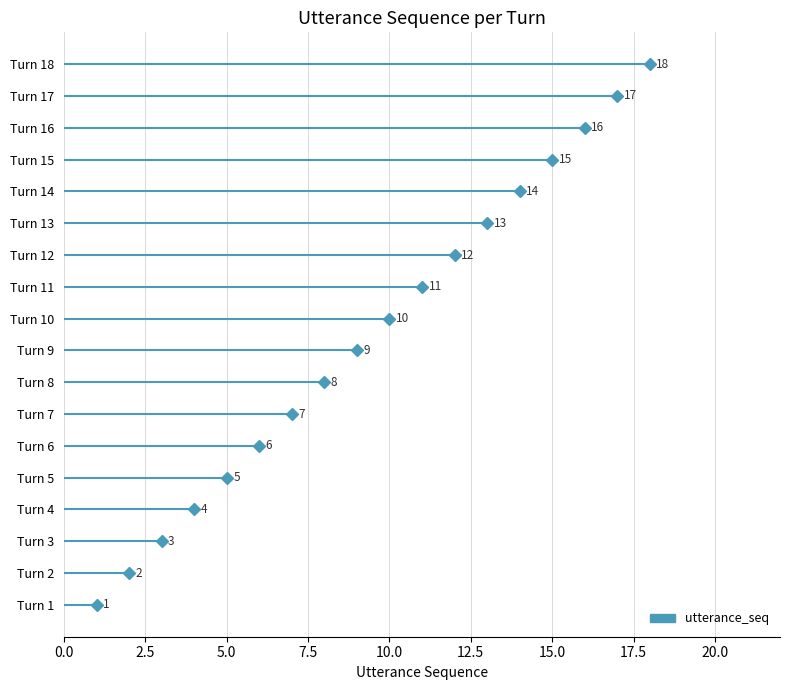

What is the value of the 3rd point from the left?

3